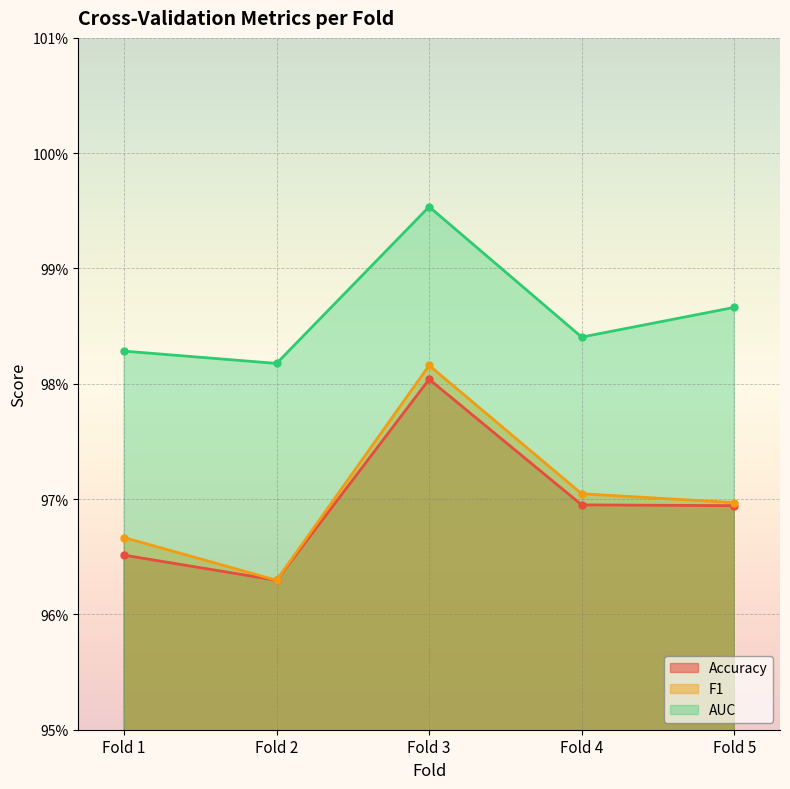

What are all the series names shown in the legend?

Accuracy, F1, AUC